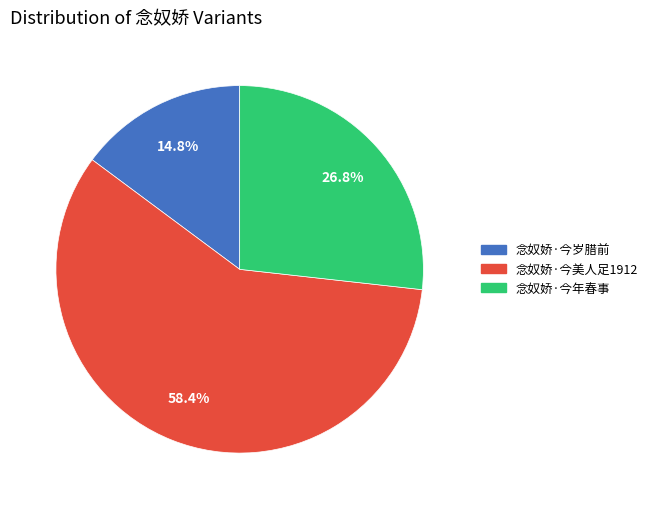

Is it true that 念奴娇·今岁腊前 is 15% of the pie?

True